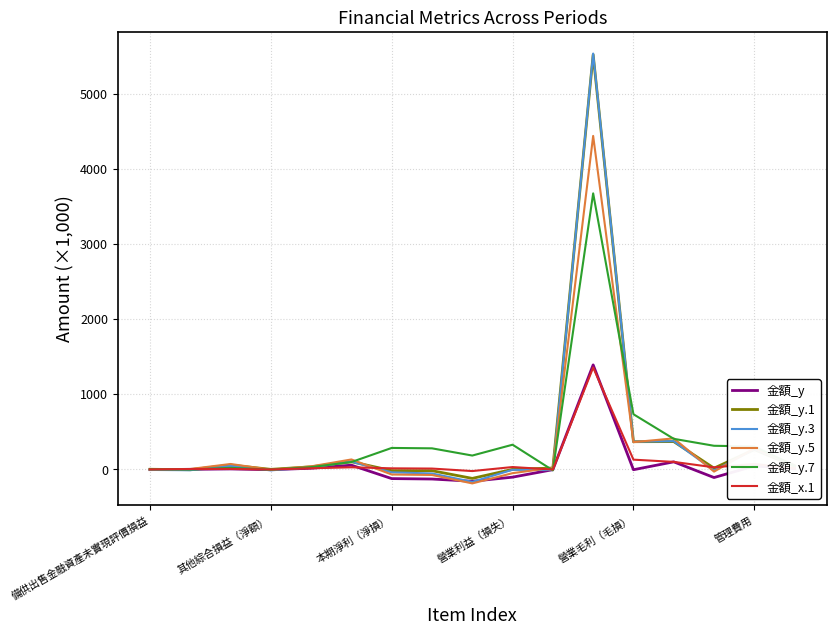

What is the maximum value for 金額_y.5?

4436.9